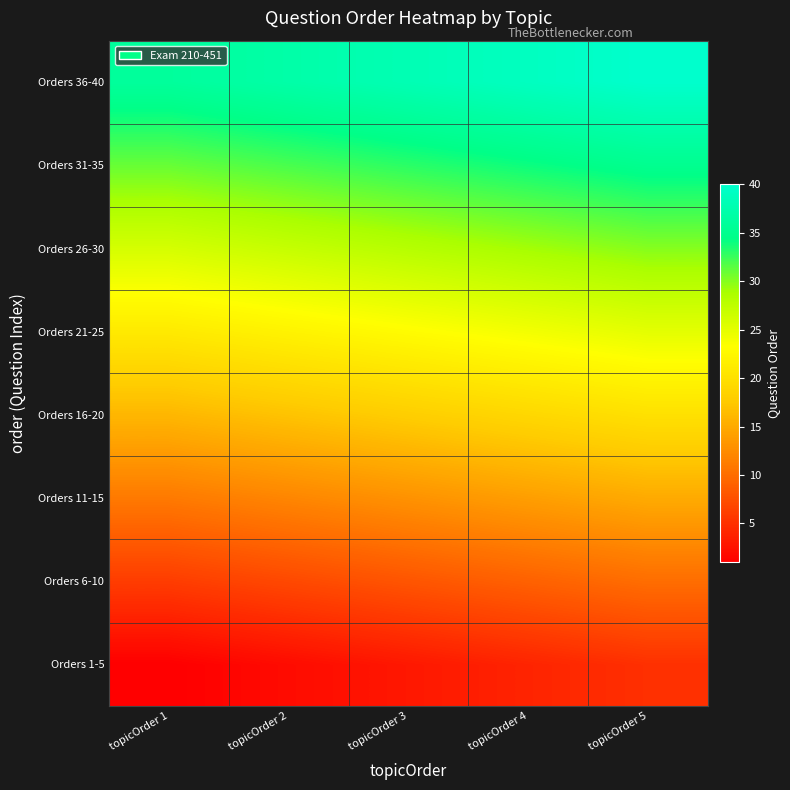

What is the spread (max minus min) of values at topicOrder 5?

35